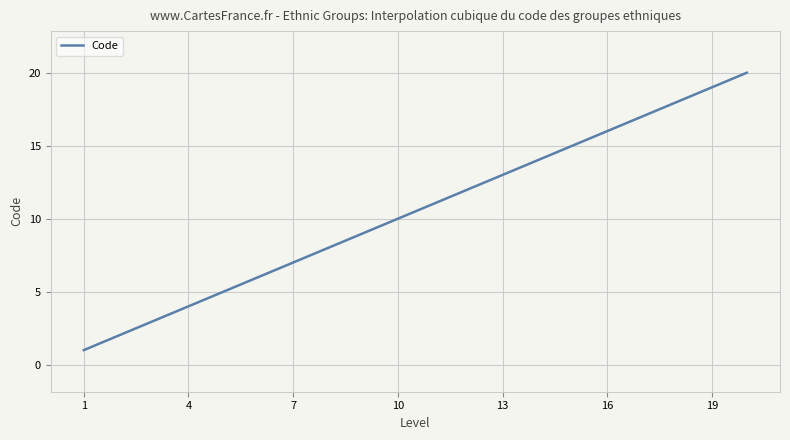

What is the minimum value shown in the chart?

1.0